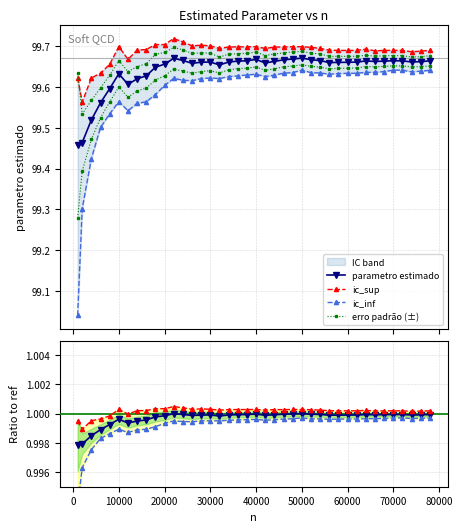

Is the value of ic_inf at n greater than the value of parametro_estimado at 10?

No